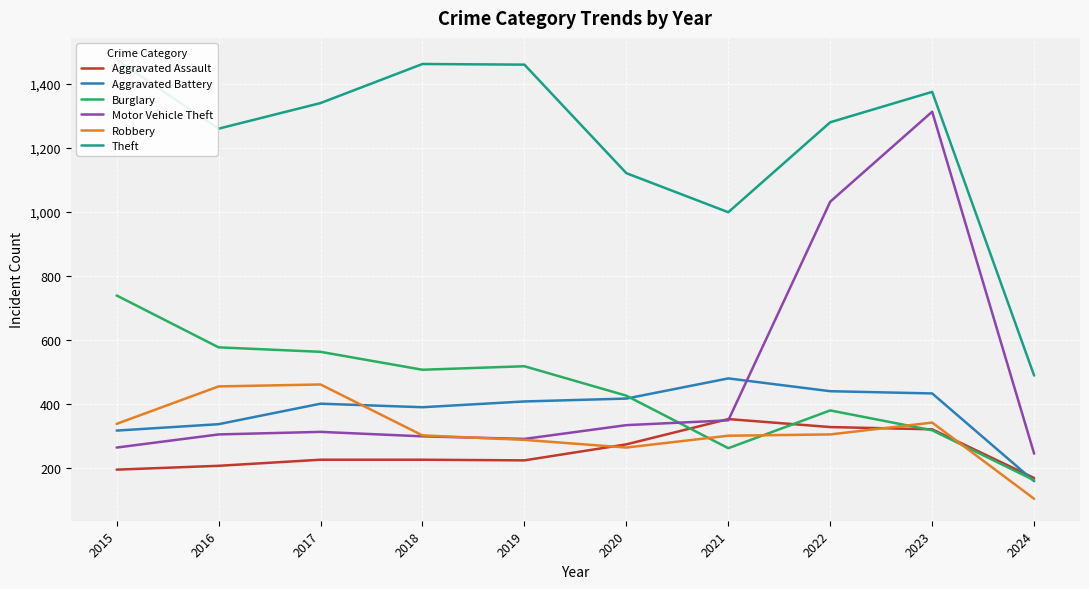

What is the sum of the Burglary values at 2018 and 2019?

1023